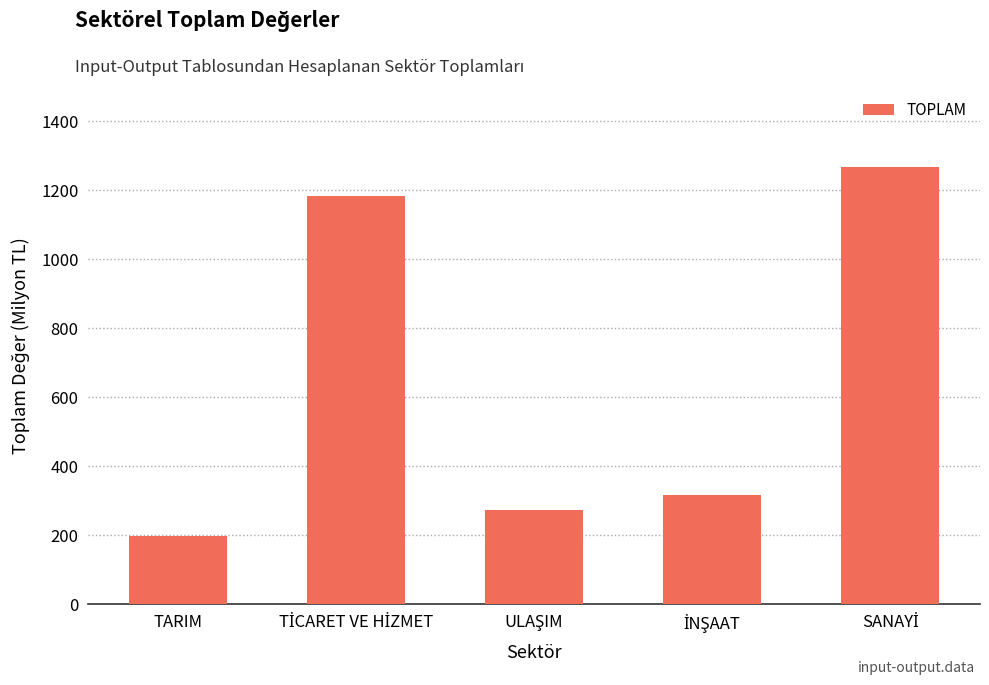

Which label corresponds to the smallest value in the chart?

TARIM